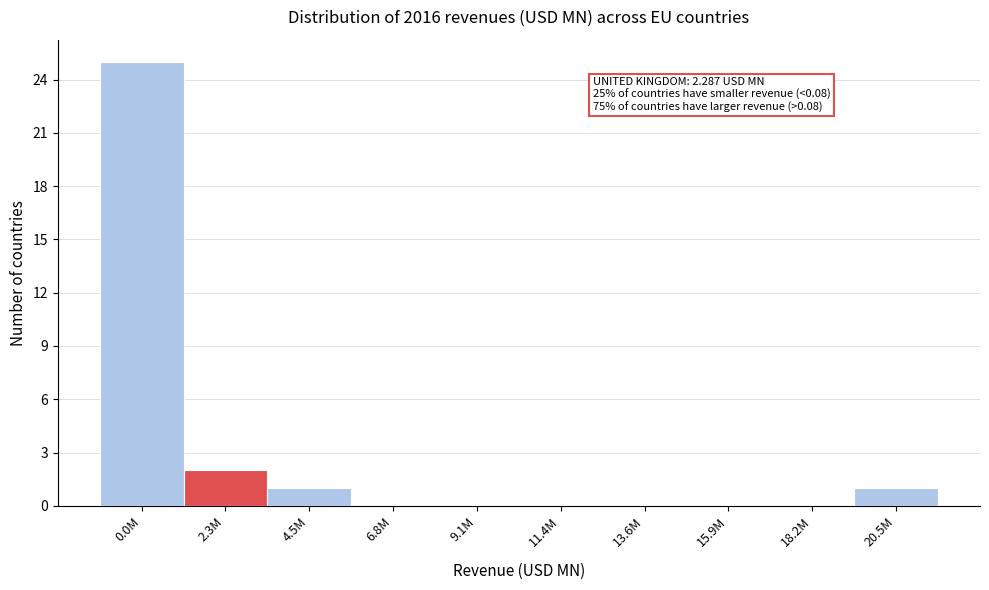

Reading right to left, list all the values displayed in this chart.

20.5M=1	18.2M=0	15.9M=0	13.6M=0	11.4M=0	9.1M=0	6.8M=0	4.5M=1	2.3M=2	0.0M=25